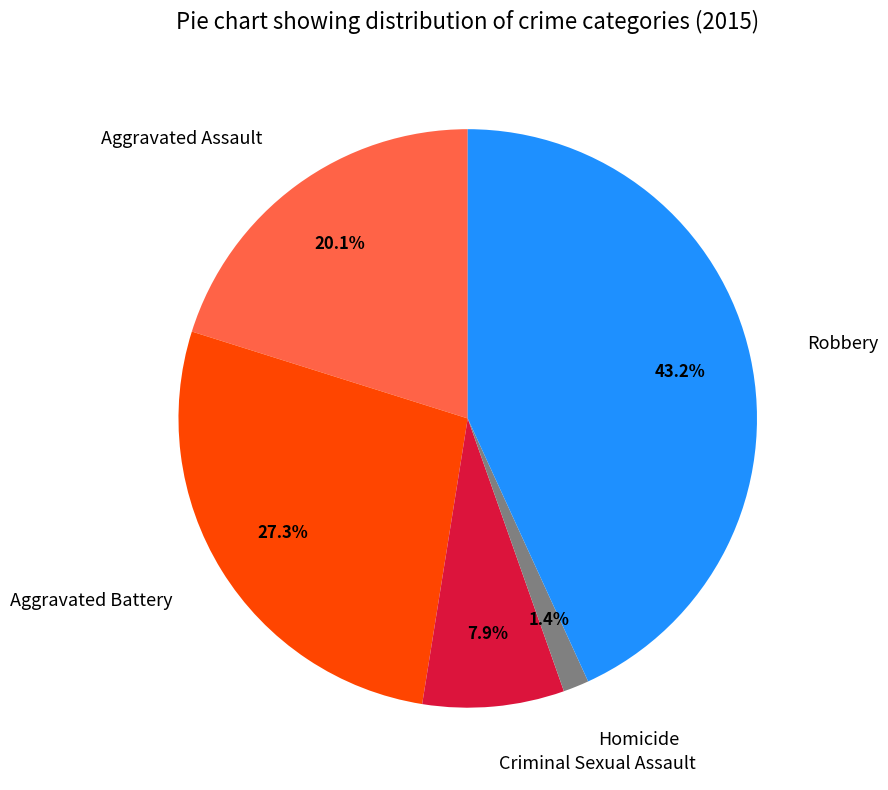

What is the smallest slice in the pie chart?

Homicide